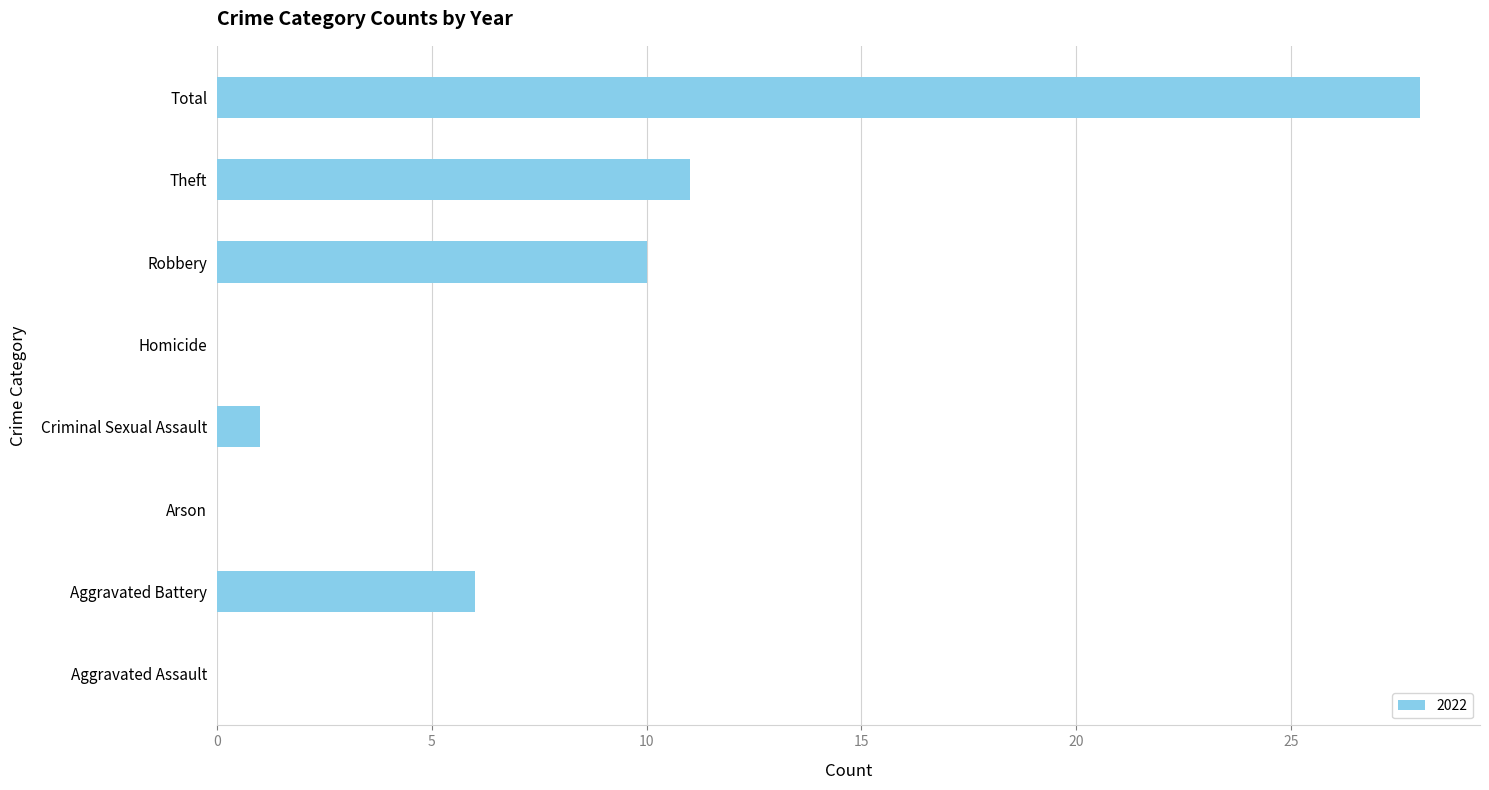

Which has a higher value, Aggravated Battery or Homicide?

Aggravated Battery